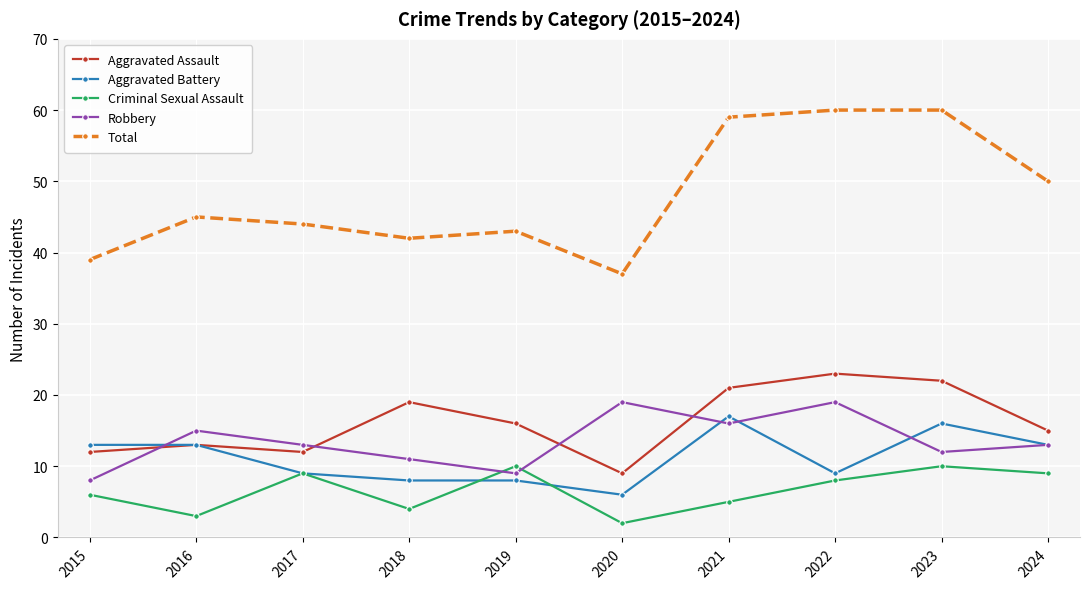

How many data points does each series have?

10